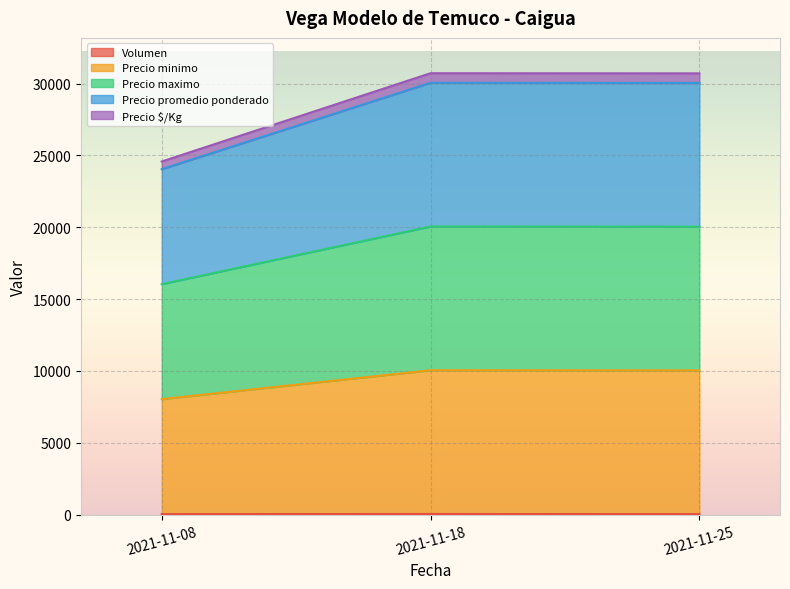

How many lines are shown in the chart?

5